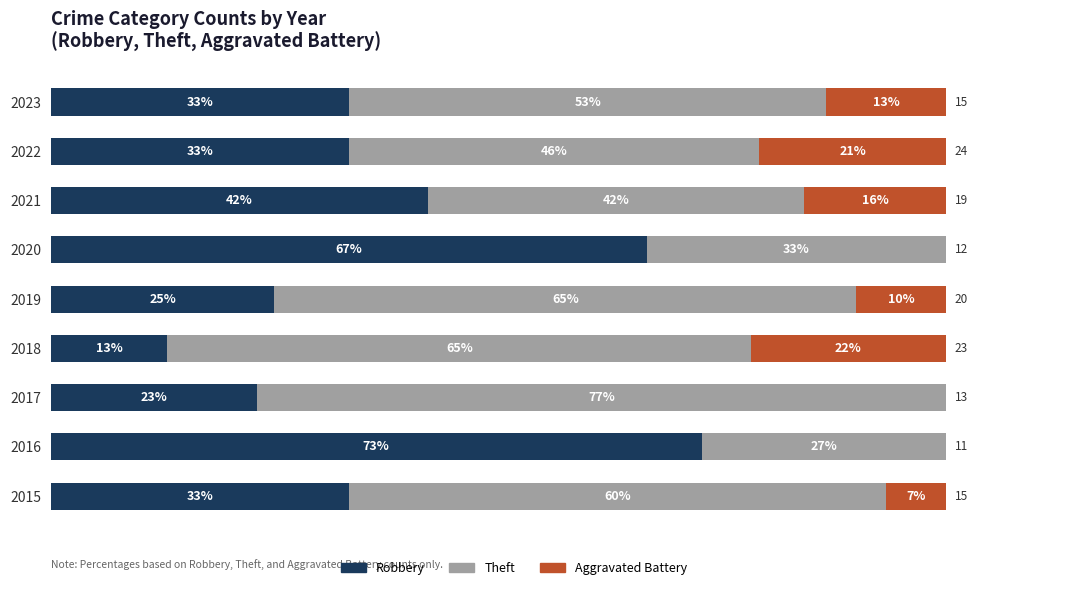

What are all the series names shown in the legend?

Robbery, Theft, Aggravated Battery